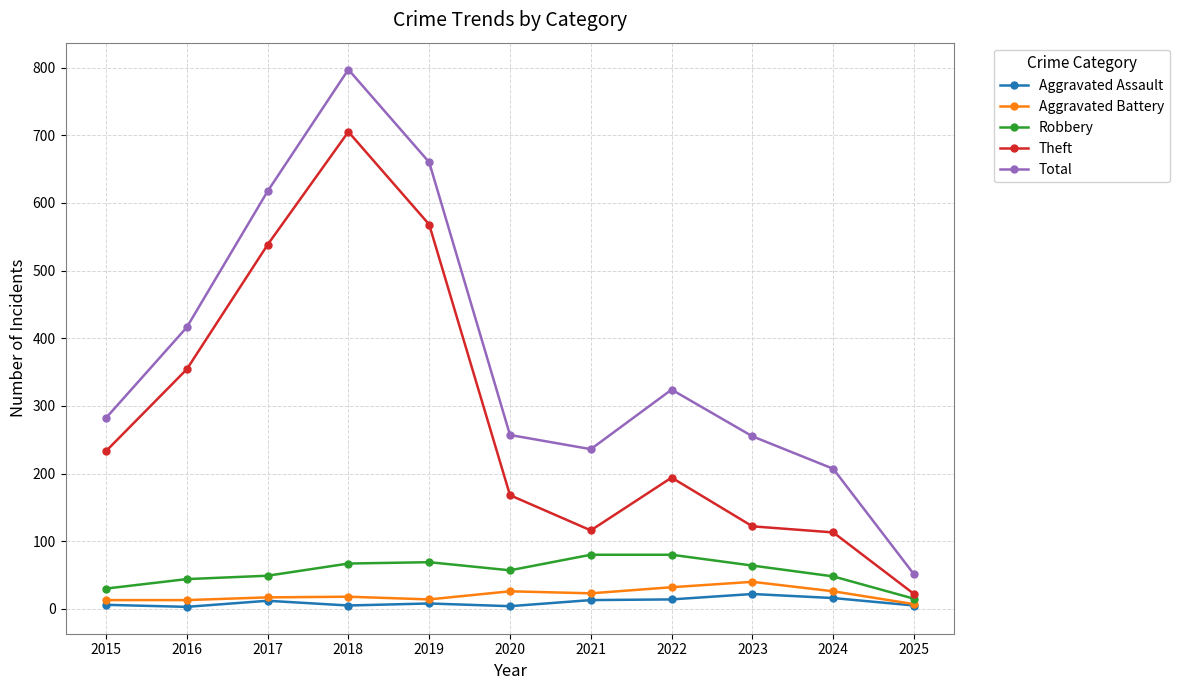

How many data points in Robbery are less than 57?

5